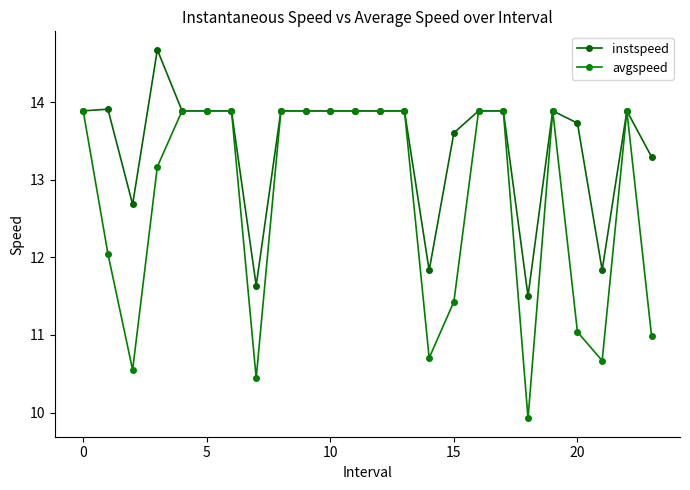

How many values in the avgspeed series are below 13?

9